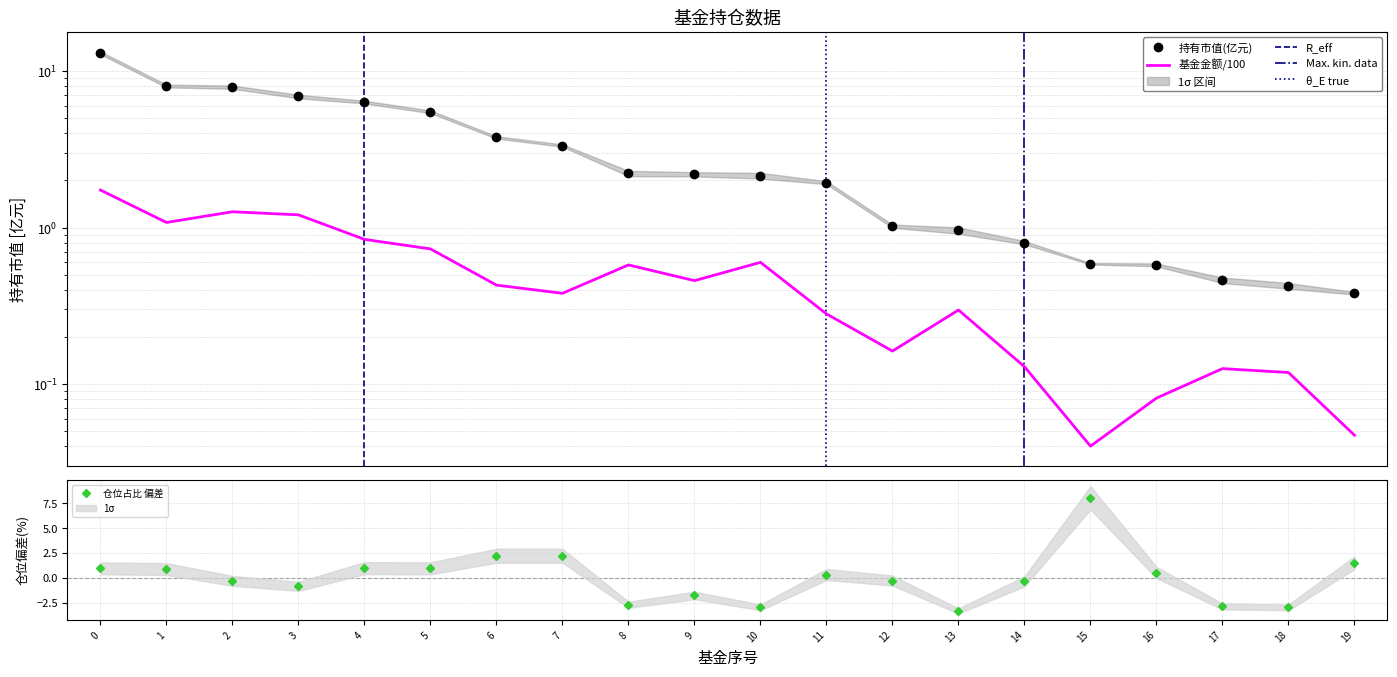

What is the value of the 仓位占比 point at the 2nd from the left?

0.9